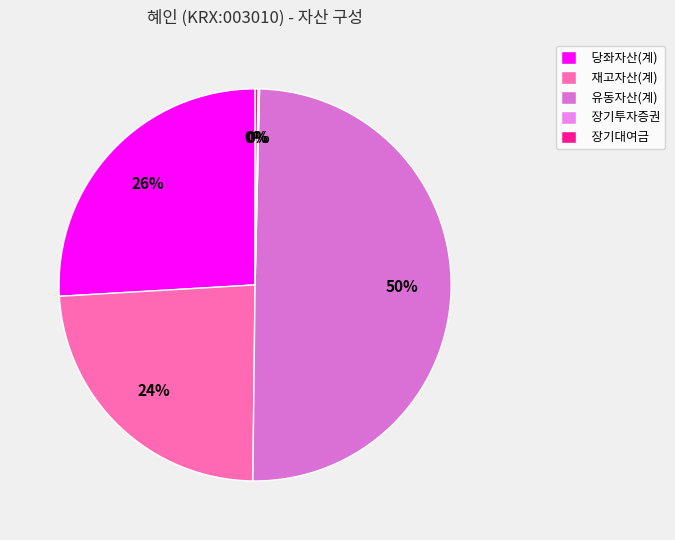

What portion of the pie excludes 유동자산(계)?

50.2%